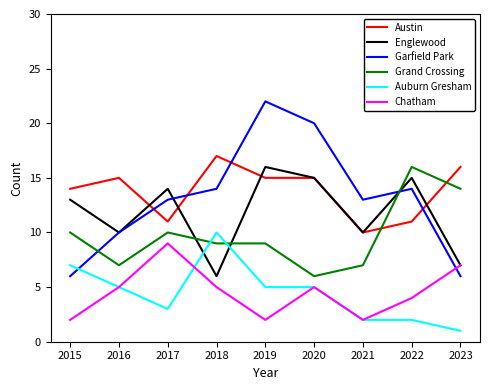

What is the spread (max minus min) of values at 2018?

12